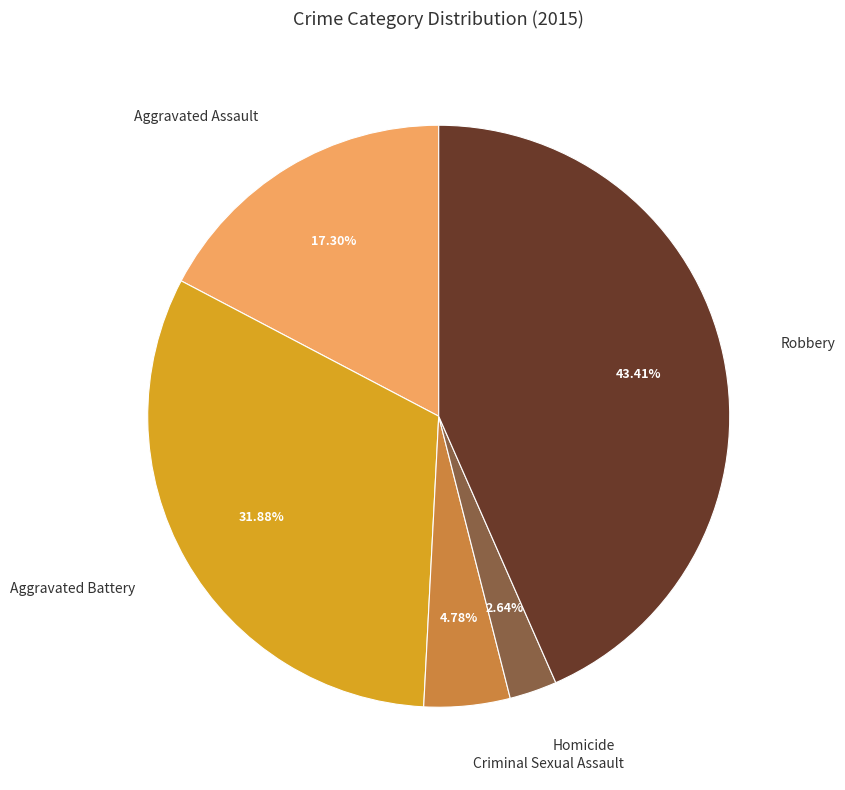

Is there any slice that represents more than half of the pie?

No